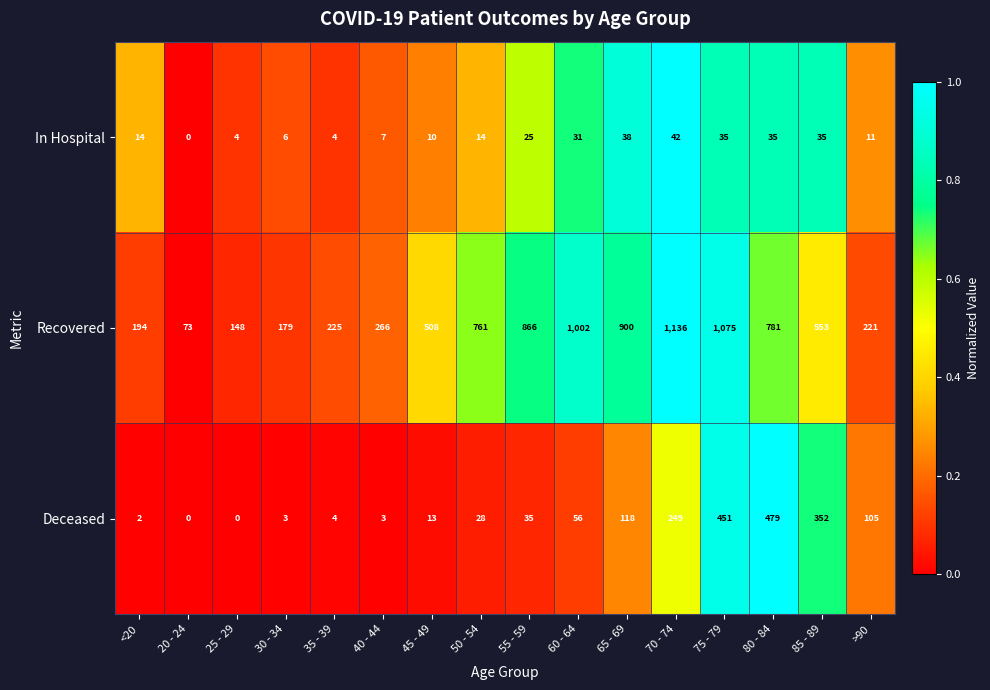

At how many categories does at least one series exceed 0?

16